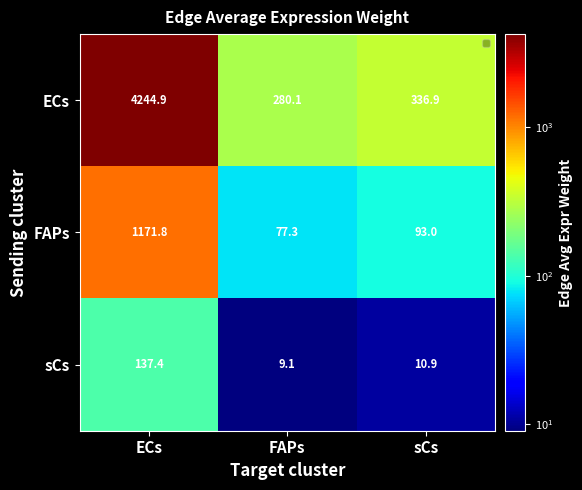

How many categories are shown in the chart?

3